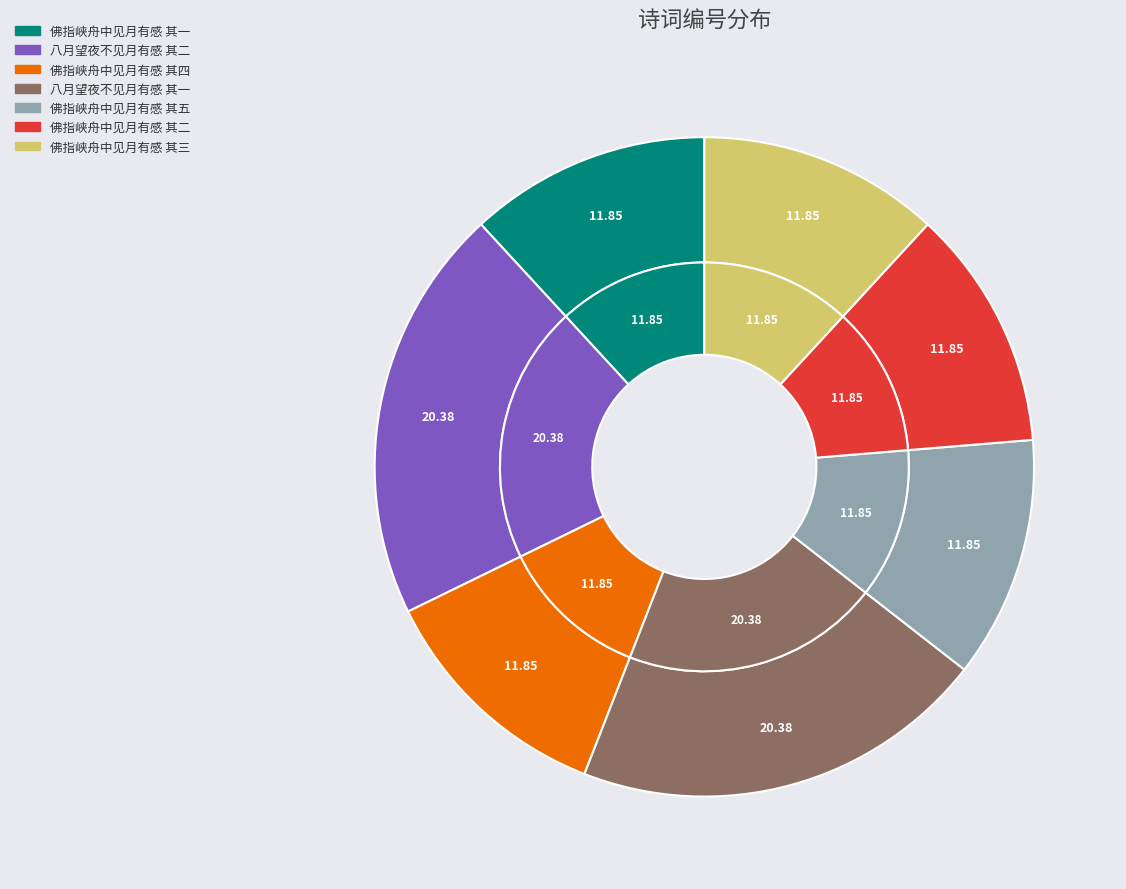

What is the largest slice in the pie chart?

八月望夜不见月有感 其一